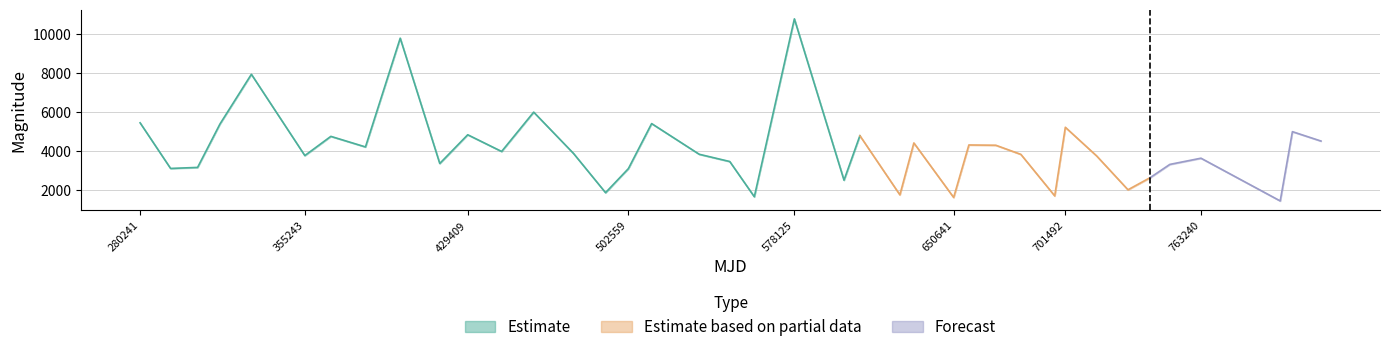

Reading left to right, transcribe all the data shown in this chart.

mag: 5438.0	3098.0	3151.0	5377.0	7926.0	3758.0	4743.0	4201.0	9777.0	3353.0	4825.0	3969.0	5985.0	3869.0	1856.0	3090.0	5398.0	3825.0	3453.0	1647.0	10767.0	2495.0	4777.0	1745.0	4405.0	1611.0	4302.0	4288.0	3820.0	1691.0	5209.0	3736.0	2005.0	2627.0	3305.0	3623.0	1432.0	4984.0	4503.0
magerr: 0.1	0.1	0.1	0.1	0.1	0.1	0.1	0.1	0.1	0.1	0.1	0.1	0.1	0.1	0.1	0.1	0.1	0.1	0.1	0.1	0.1	0.1	0.1	0.1	0.1	0.1	0.1	0.1	0.1	0.1	0.1	0.1	0.1	0.1	0.1	0.1	0.1	0.1	0.1